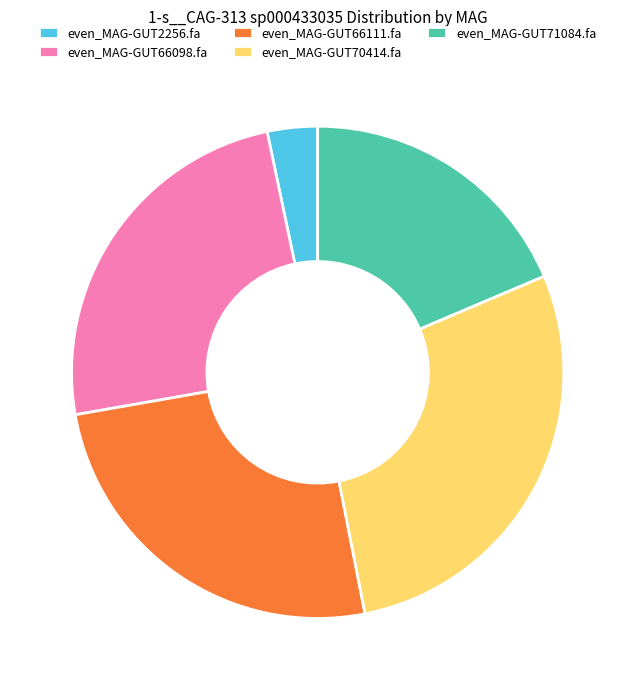

Combined, do even_MAG-GUT71084.fa and even_MAG-GUT66098.fa account for over 50%?

No